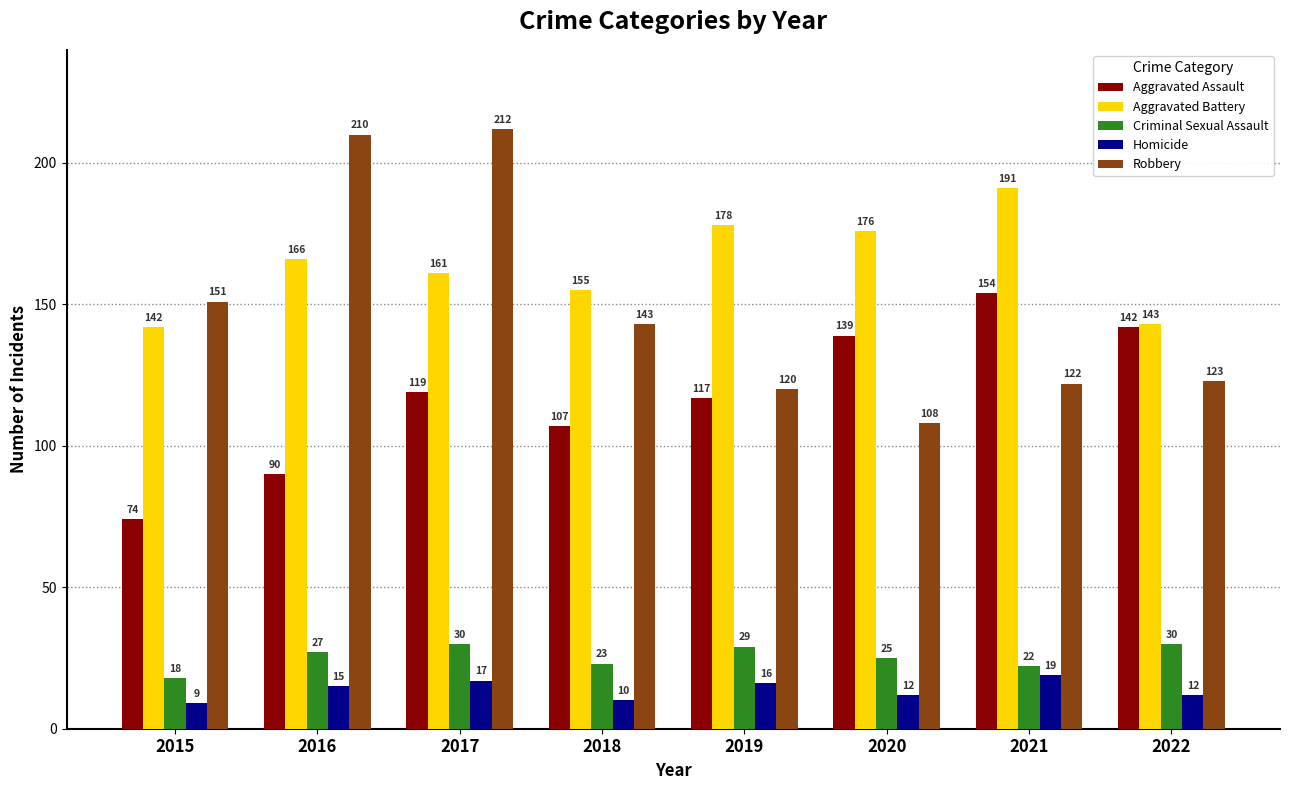

Between 2017 and 2020, which series saw the biggest shift?

Robbery